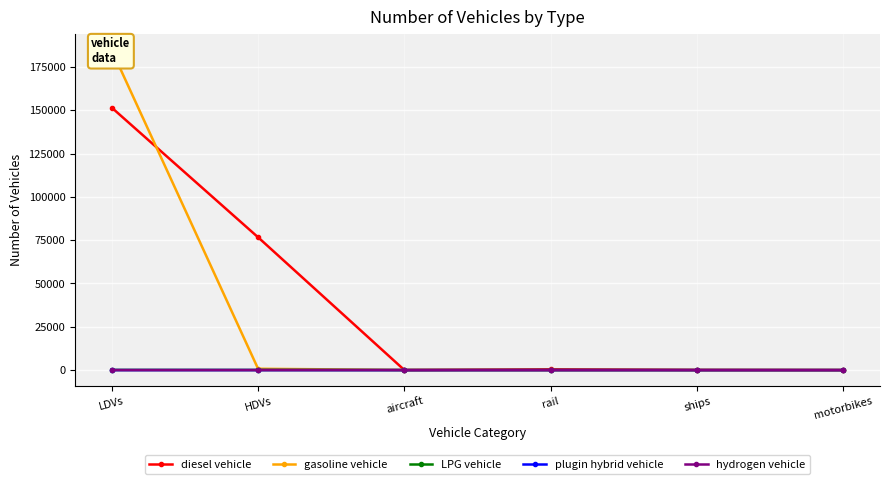

Which category has the lowest value across all series?

aircraft